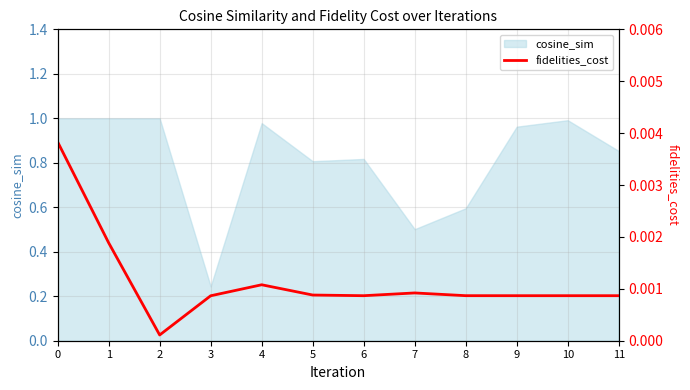

Is it true that cosine_sim equals 1.0 at 0?

True